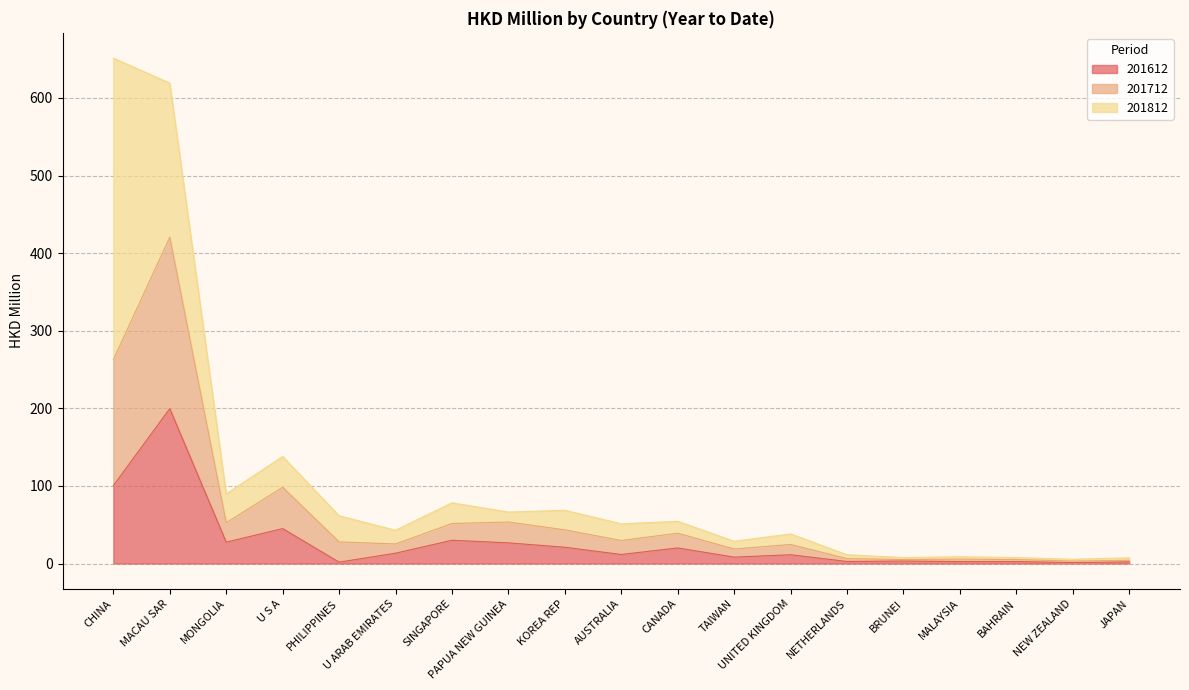

What is the difference between the second highest and minimum values in the 201712 series?

259.5